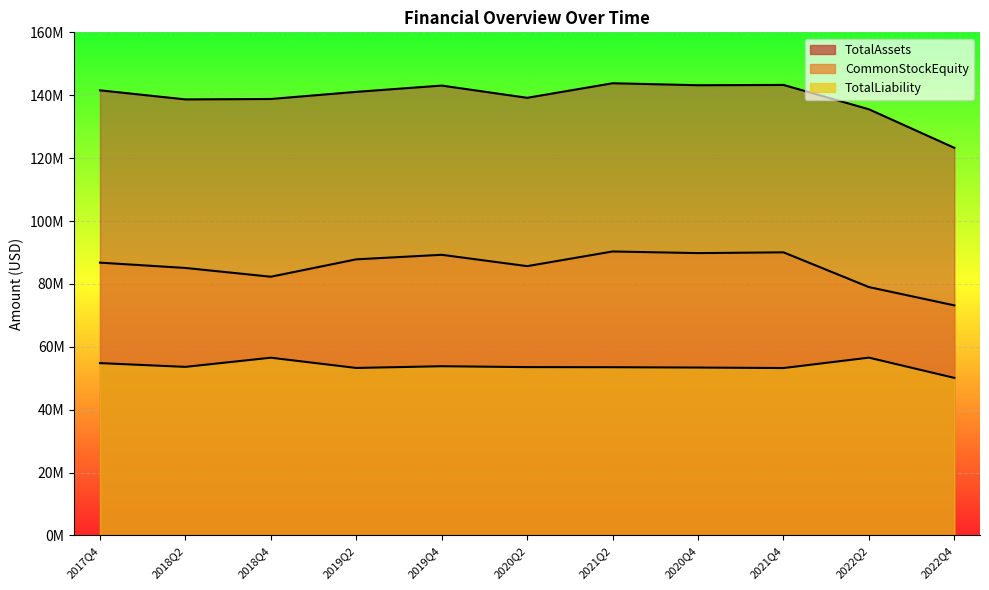

At how many categories does at least one series exceed 117825294?

11